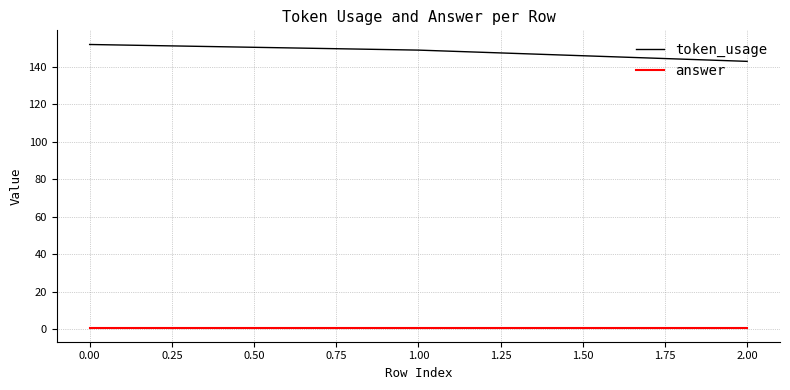

List the series in order of their peak value, highest first.

token_usage, answer